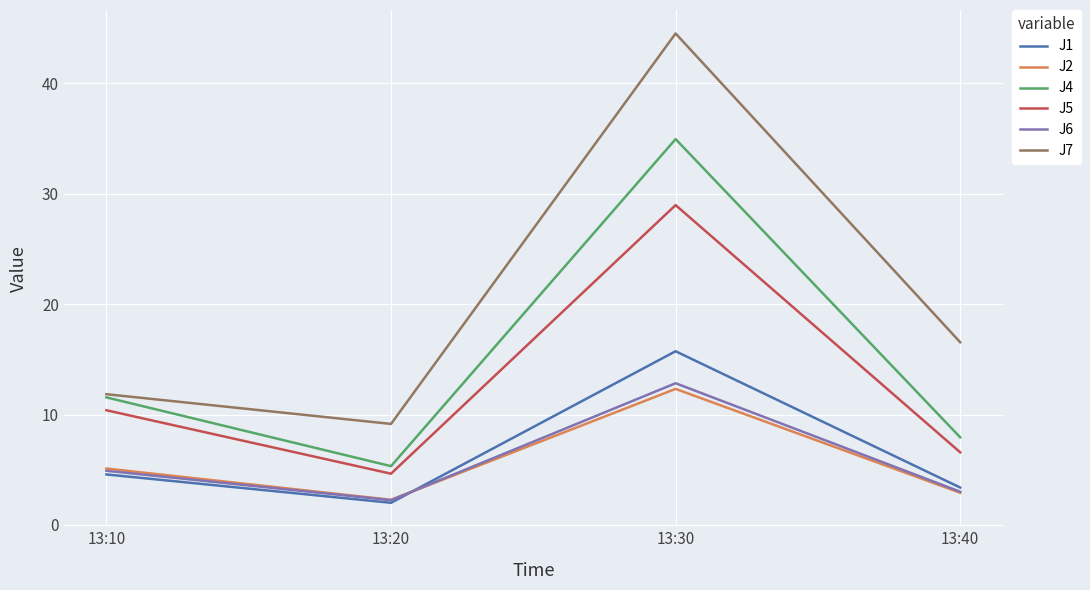

How many categories are shown in the chart?

4